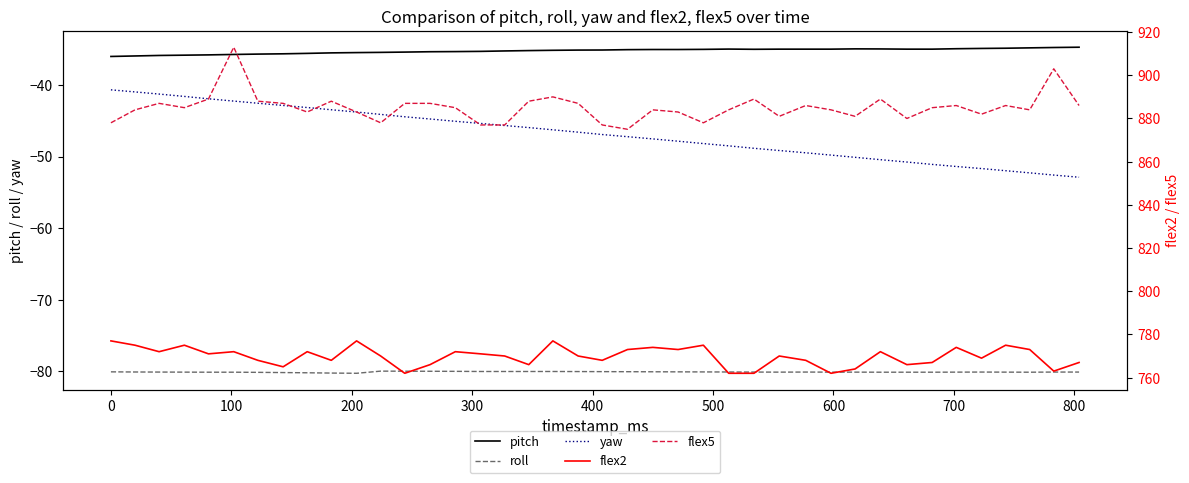

What is the sum of all yaw values?

-1871.7